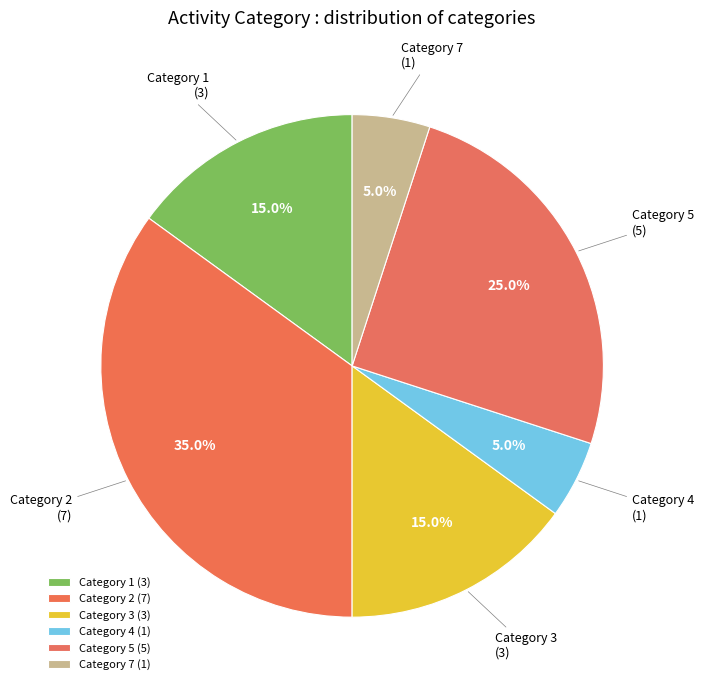

Does Category 5 represent more than half of the total?

No